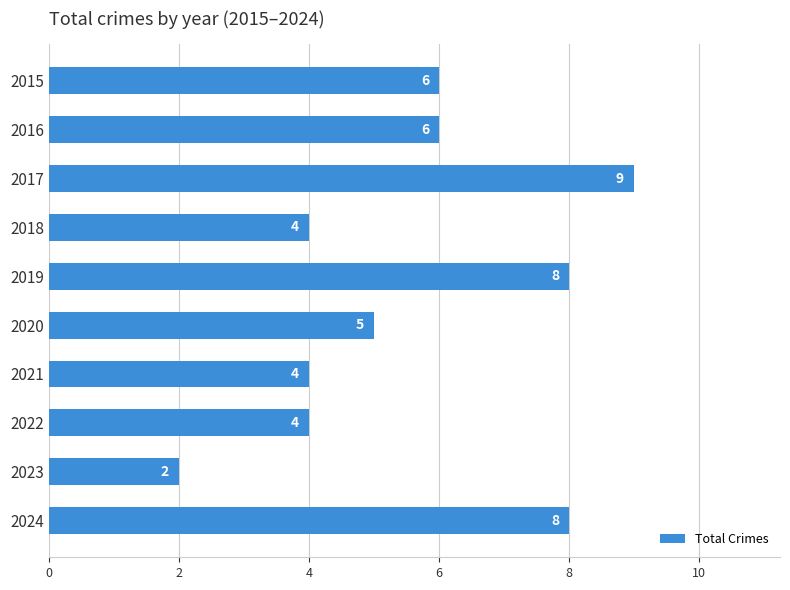

What is the difference between the maximum and minimum values?

7